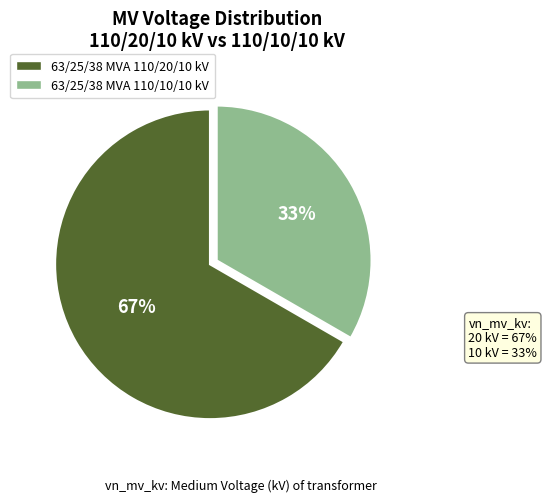

How many slices are in this pie chart?

2